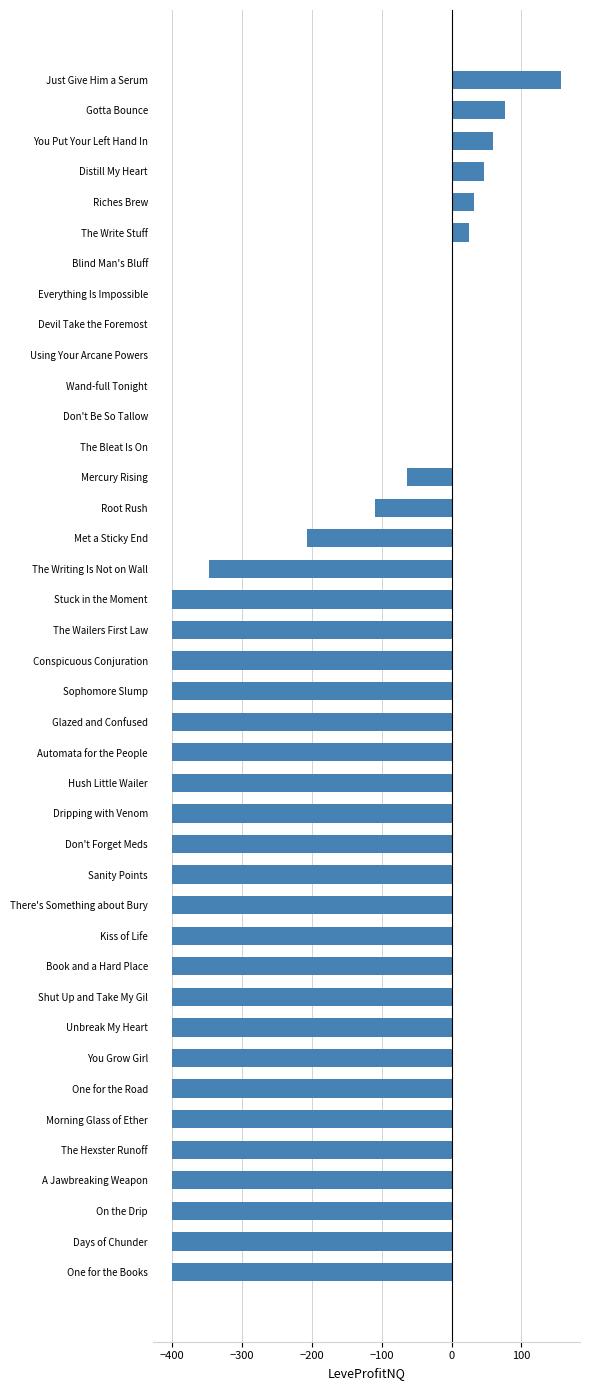

The value at Gotta Bounce is 106.4. True or false?

False